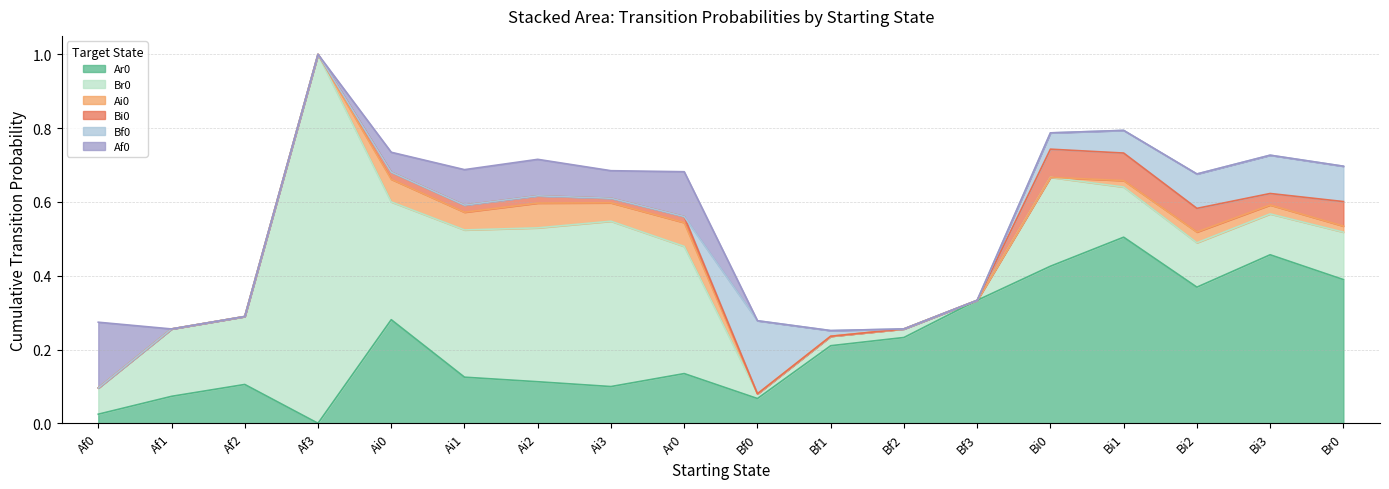

True or false: Ai0 and Br0 cross at least once.

False